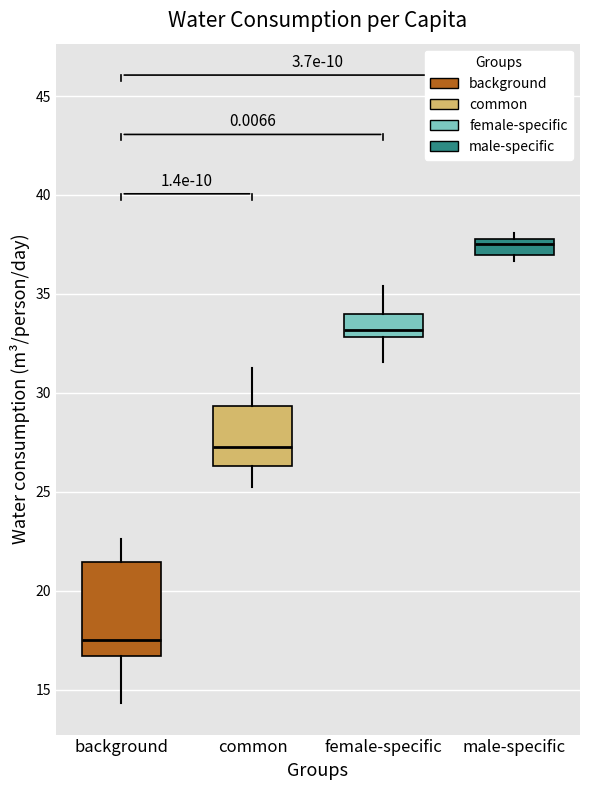

Reading left to right, transcribe this box plot: for each box, give where its median line is, the range the box spans, and where its two whiskers end, as read against the y-axis. The values are not printed on the chart, so give them approximately, as read against the axis.

background: median 17.5, box 16.5 to 21.5, whiskers 14.5 to 22.5
common: median 27.5, box 26.5 to 29.5, whiskers 25.0 to 31.5
female-specific: median 33.0 (just above the box's lower edge), box 33.0 to 34.0, whiskers 31.5 to 35.5
male-specific: median 37.5, box 37.0 to 38.0, whiskers 36.5 to 38.0 (just above the box's upper edge)